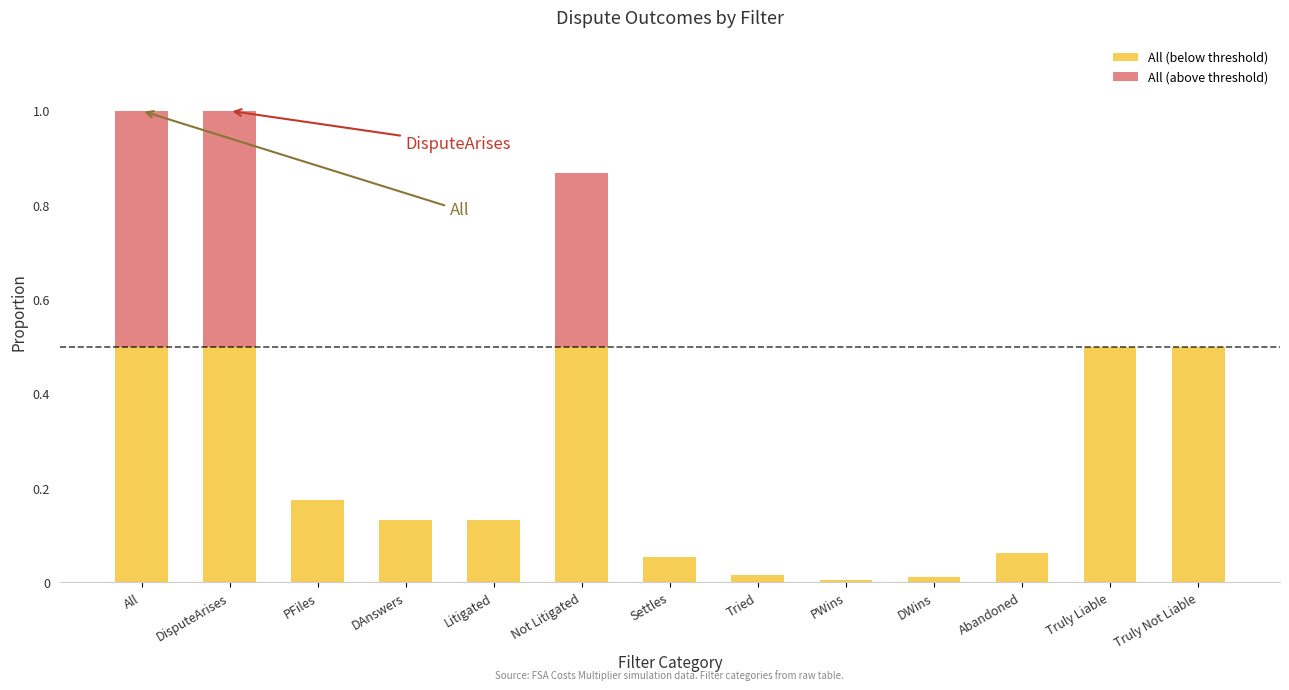

What are all the series names shown in the legend?

All (below threshold), All (above threshold)